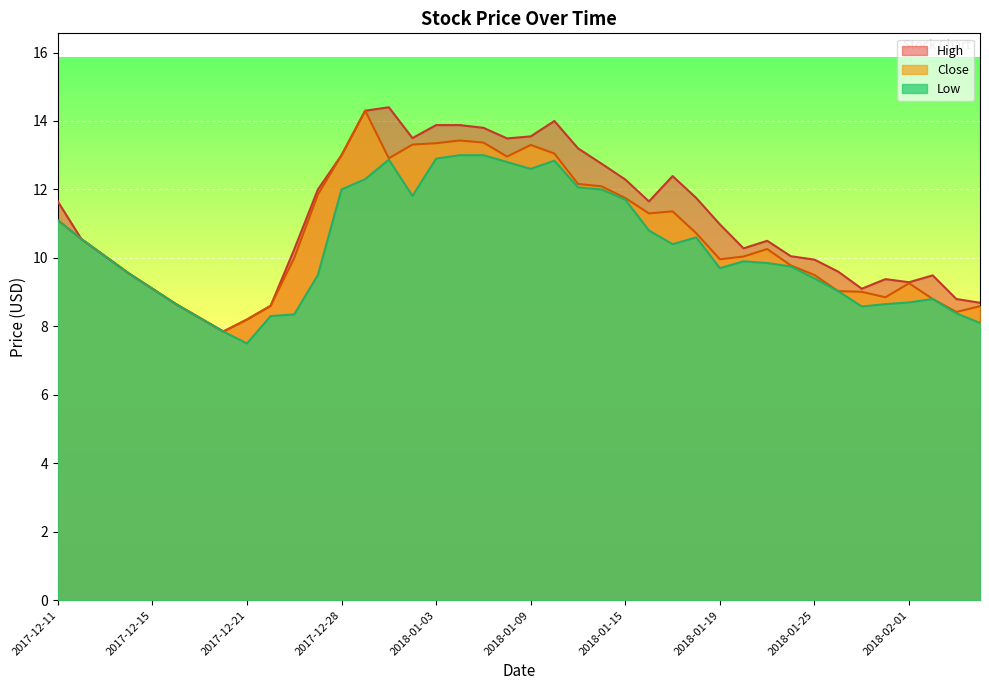

The High series shows 8.6 at 2017-12-18. True or false?

True